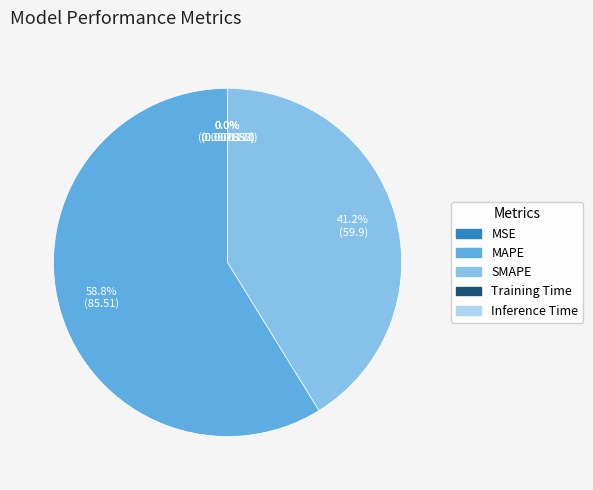

True or false: SMAPE accounts for 41% of the total.

True